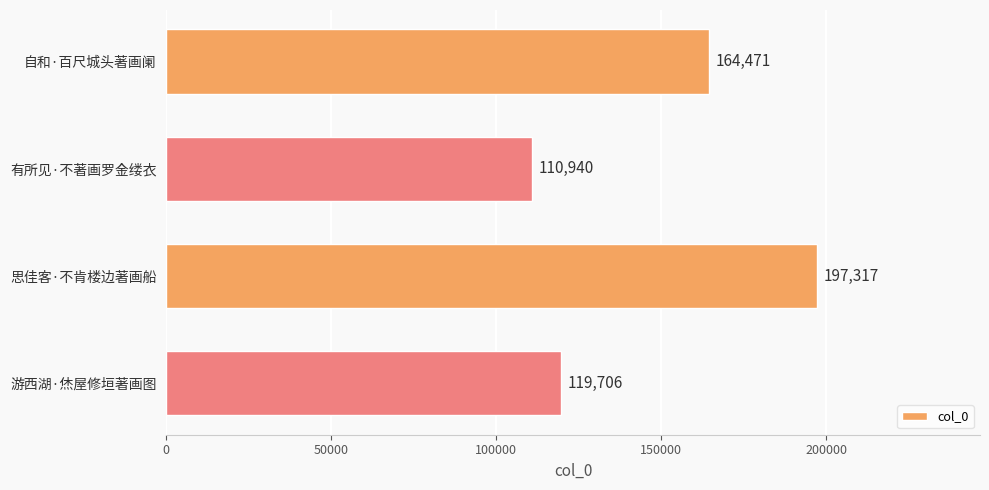

Reading top to bottom, transcribe all the data shown in this chart.

自和·百尺城头著画阑=164471	有所见·不著画罗金缕衣=110940	思佳客·不肯楼边著画船=197317	游西湖·烋屋修垣著画图=119706